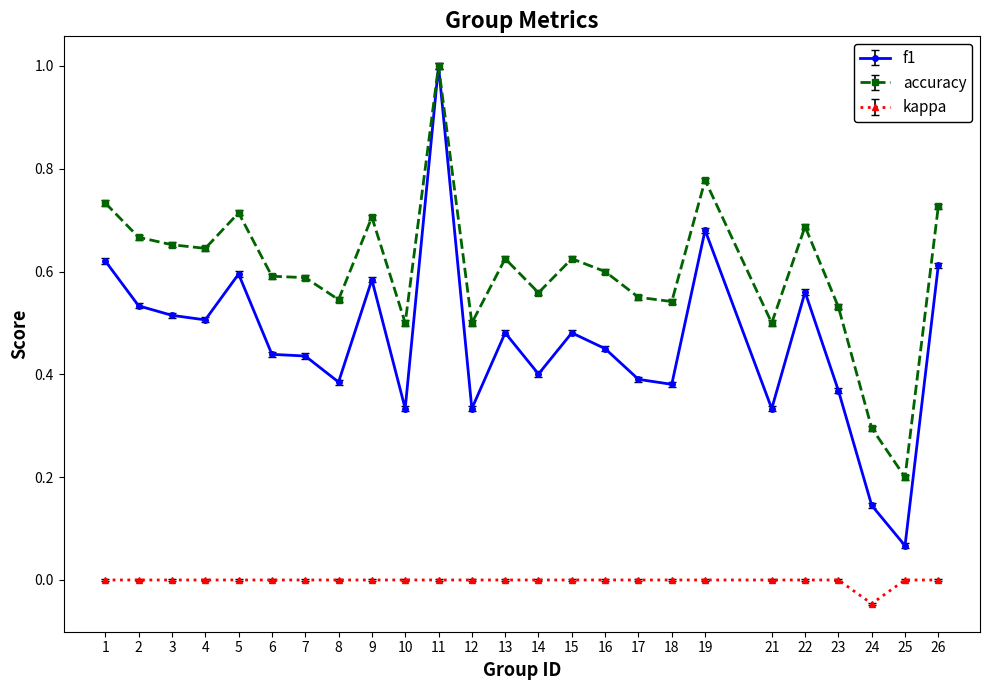

True or false: kappa and accuracy cross at least once.

False